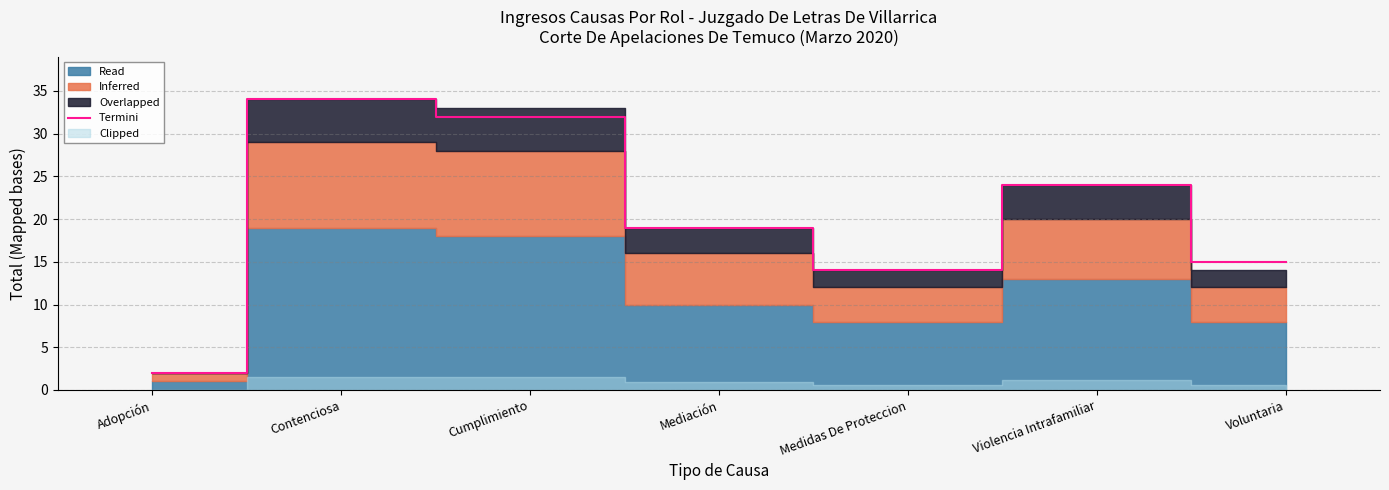

How many data points are above 19?

3